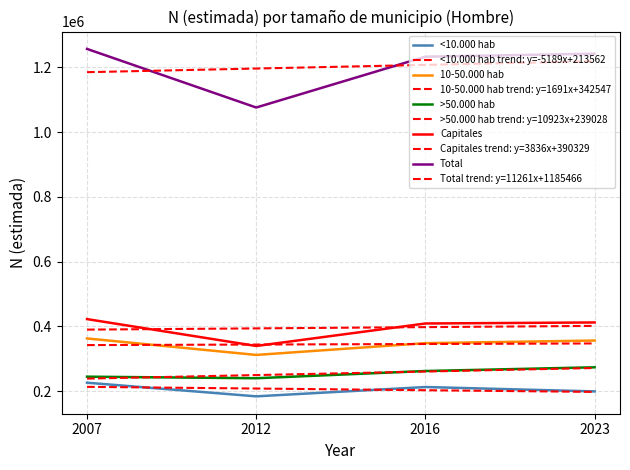

True or false: <10.000 hab and 10-50.000 hab intersect in this chart.

False